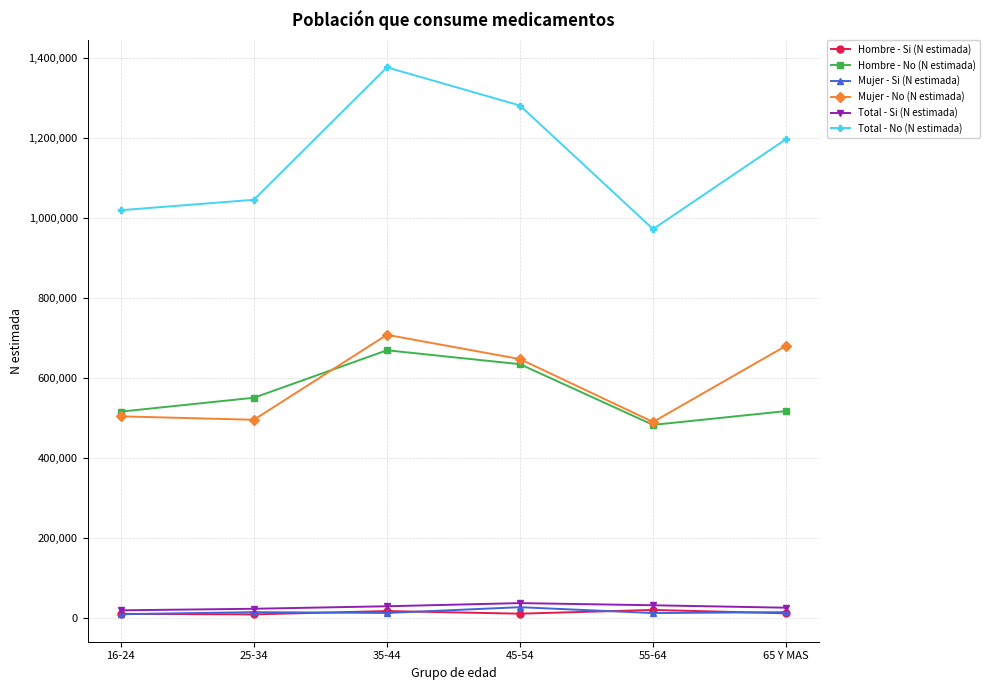

The Total - No (N estimada) series shows 790086 at 35-44. True or false?

False